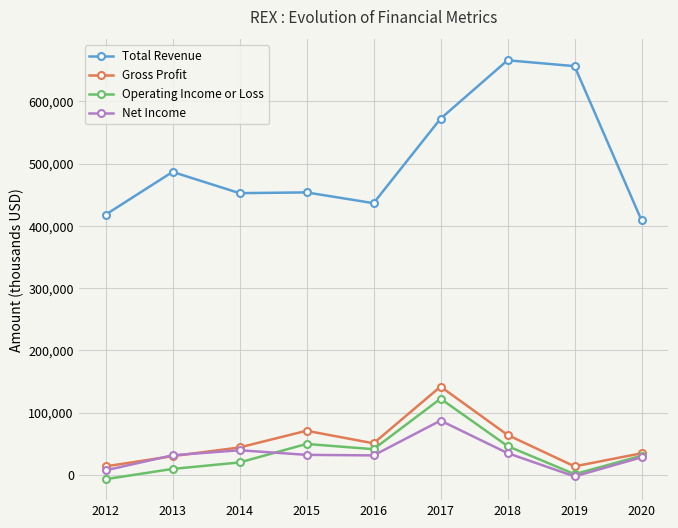

Where is the first local maximum for Total Revenue?

2013